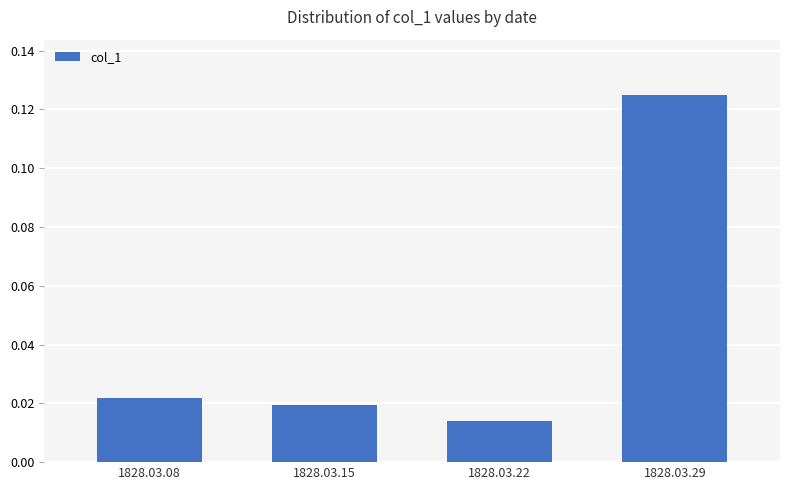

Count the number of categories in the chart.

4